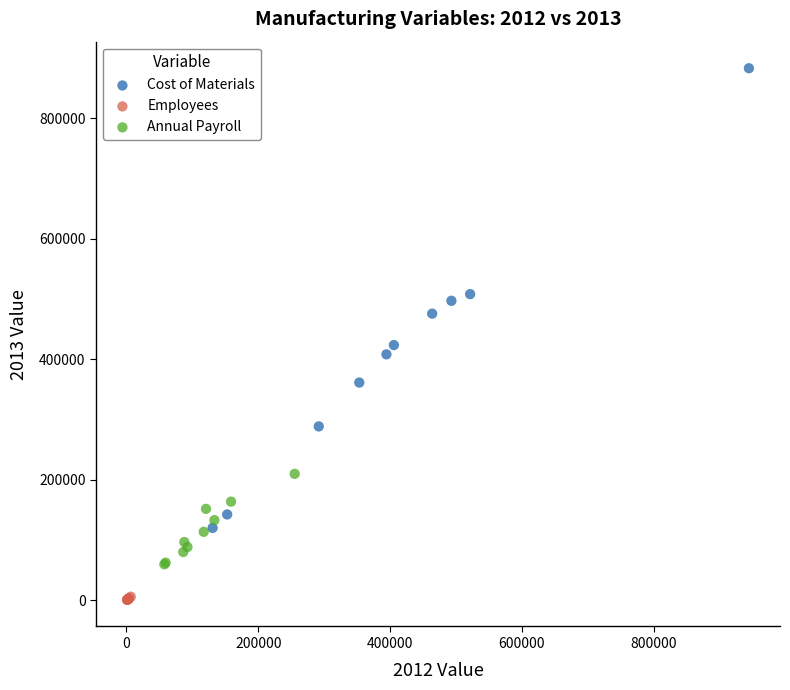

Which series contains the lowest Y value?

Employees